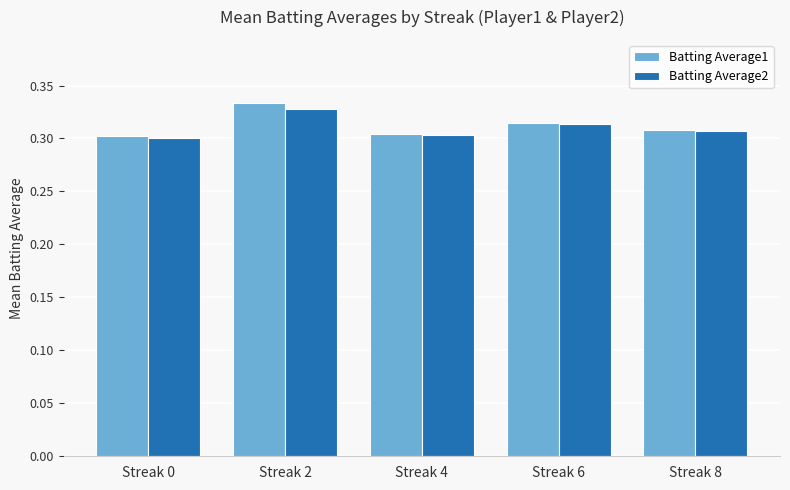

At how many categories does at least one series exceed 0?

5